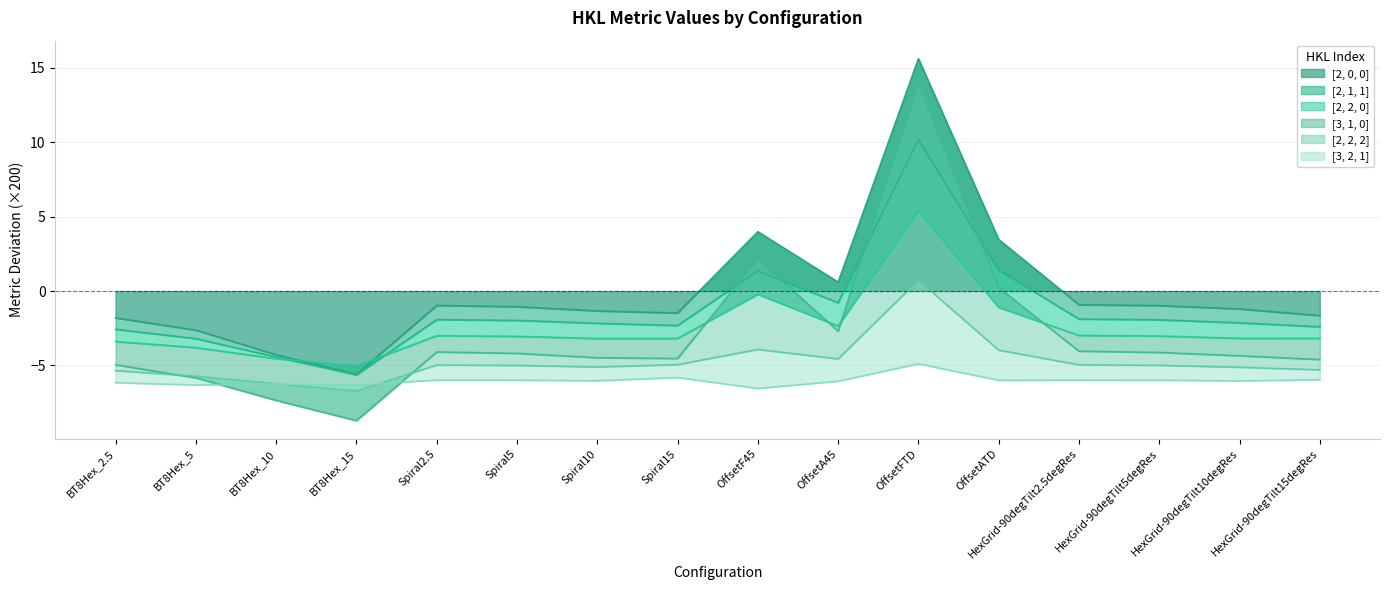

True or false: [2, 0, 0] and [2, 1, 1] intersect in this chart.

False